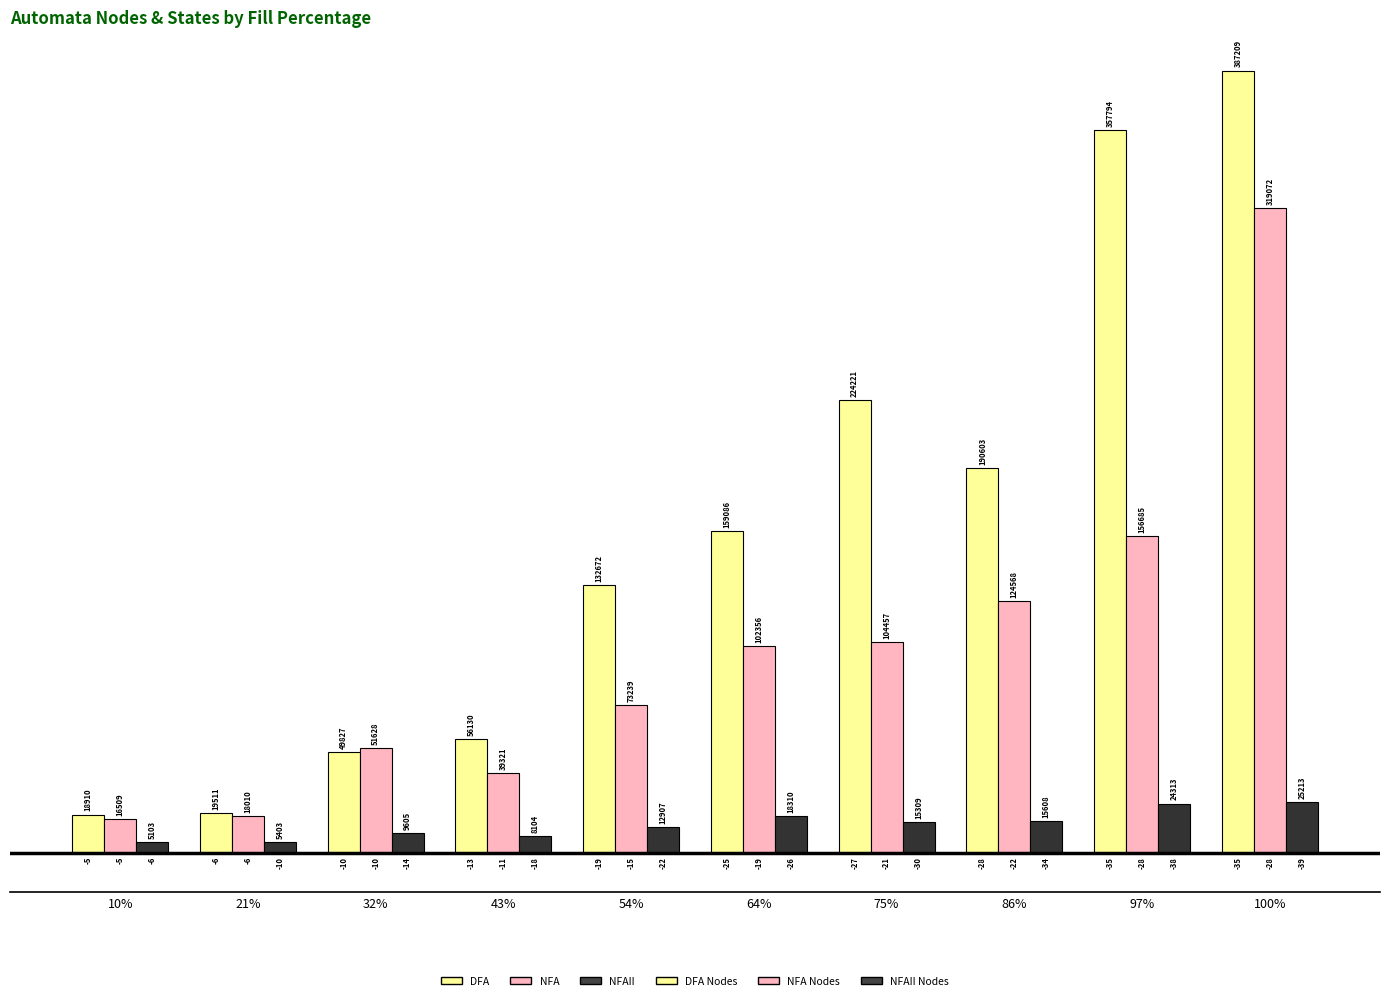

Rank the categories by NFAII value from highest to lowest.

100%, 97%, 64%, 86%, 75%, 54%, 32%, 43%, 21%, 10%